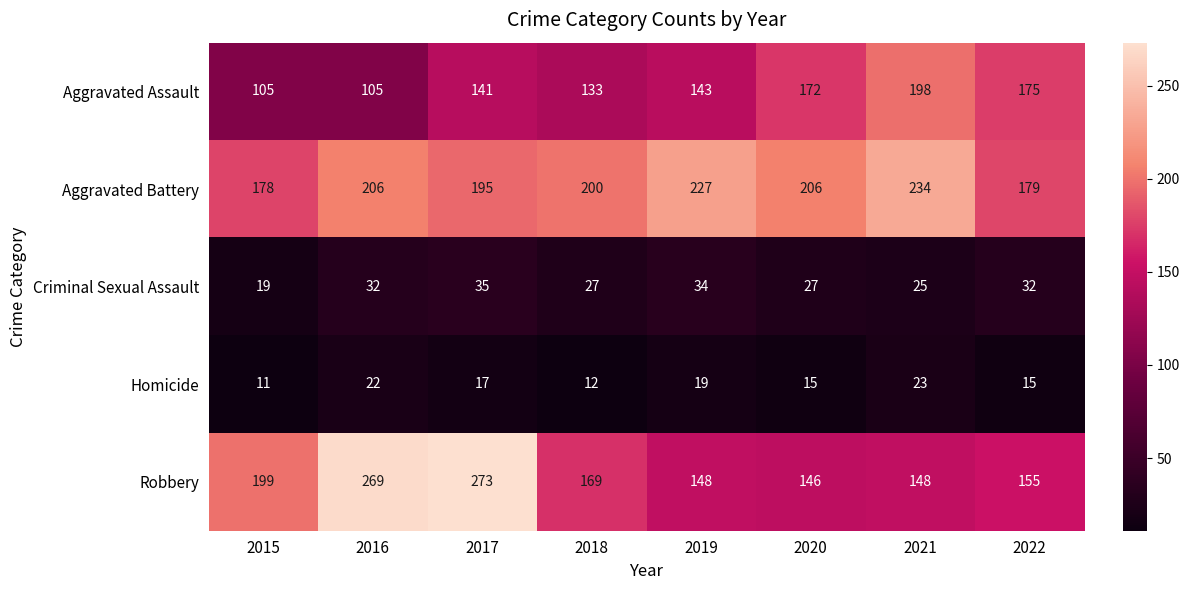

Which series has the widest spread of values?

Robbery